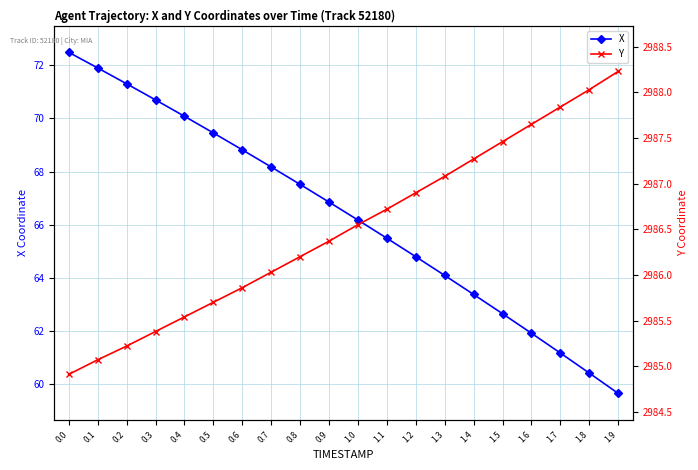

Reading right to left, extract all data points from this chart.

X: 1.9=59.7	1.8=60.4	1.7=61.2	1.6=61.9	1.5=62.7	1.4=63.4	1.3=64.1	1.2=64.8	1.1=65.5	1.0=66.2	0.9=66.9	0.8=67.5	0.7=68.2	0.6=68.8	0.5=69.5	0.4=70.1	0.3=70.7	0.2=71.3	0.1=71.9	0.0=72.5
Y: 1.9=2988.2	1.8=2988.0	1.7=2987.8	1.6=2987.7	1.5=2987.5	1.4=2987.3	1.3=2987.1	1.2=2986.9	1.1=2986.7	1.0=2986.6	0.9=2986.4	0.8=2986.2	0.7=2986.0	0.6=2985.9	0.5=2985.7	0.4=2985.5	0.3=2985.4	0.2=2985.2	0.1=2985.1	0.0=2984.9